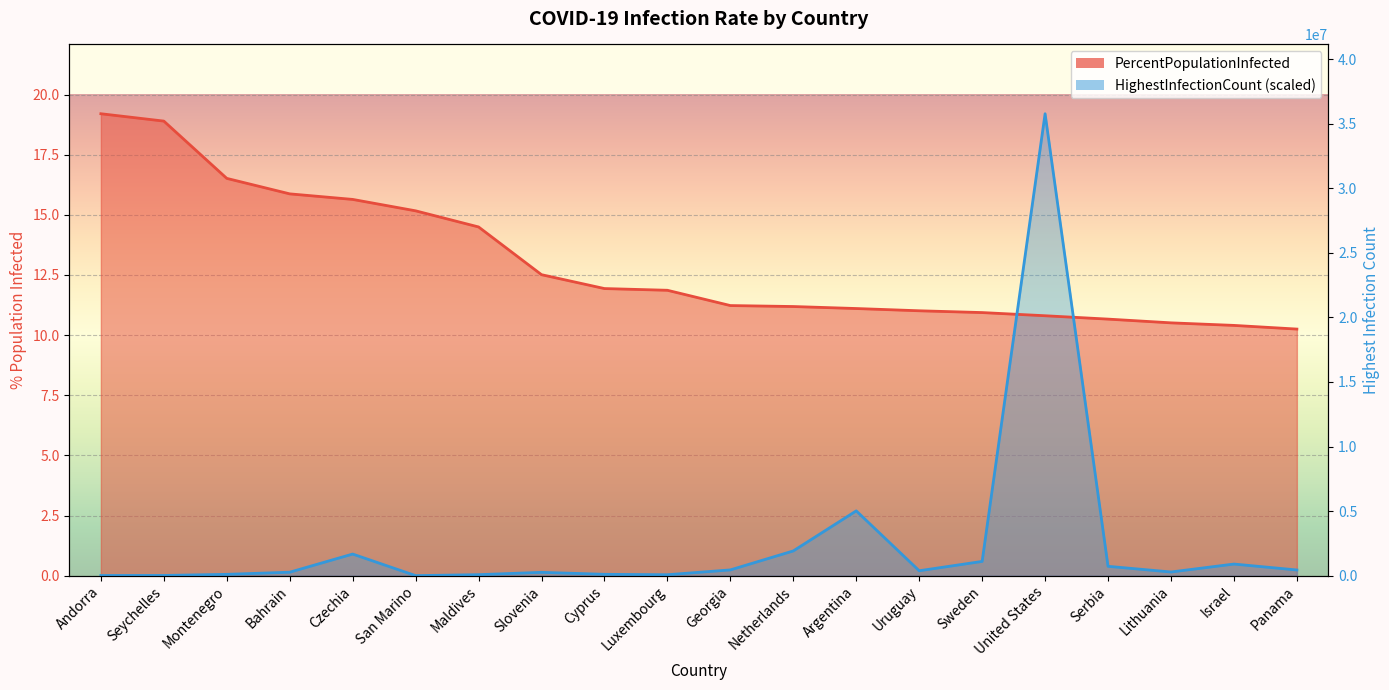

At which category is the sum across all series the highest?

United States